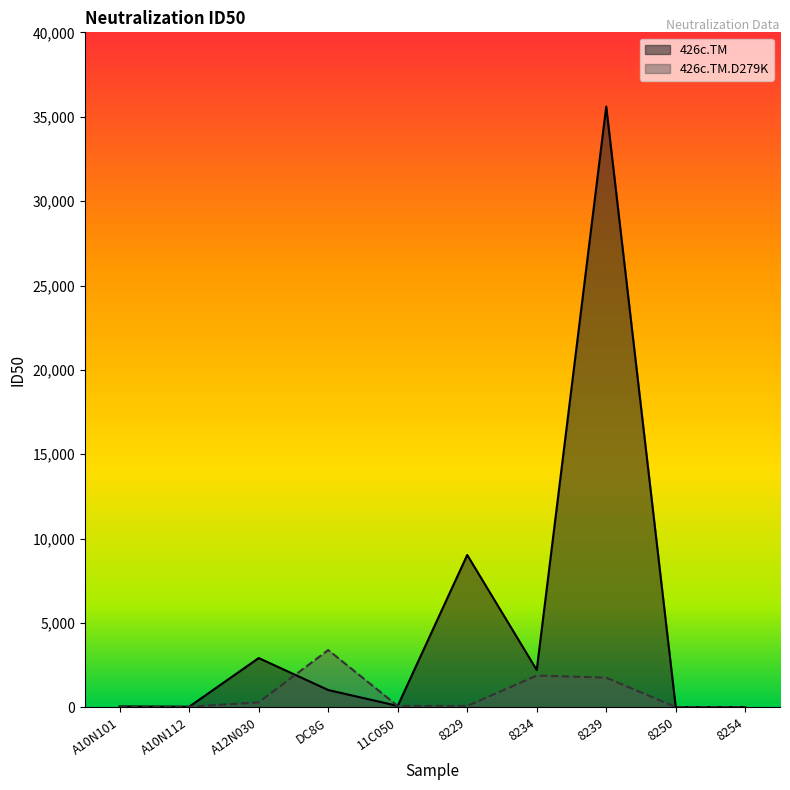

At A10N112, list the series in order from largest to smallest.

426c.TM.D279K, 426c.TM